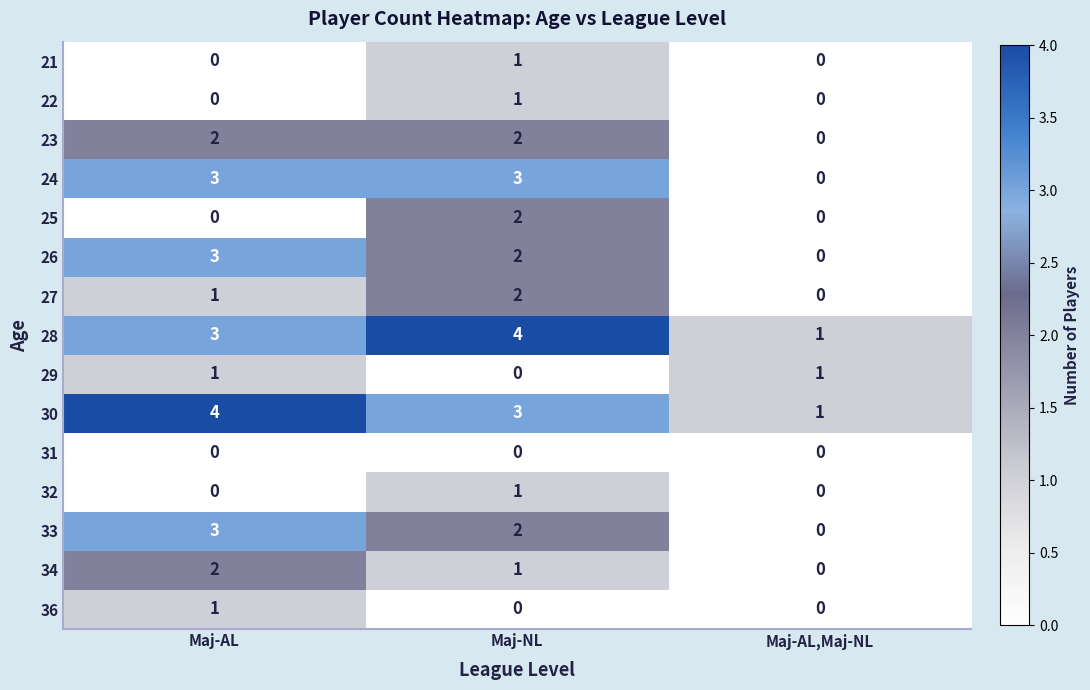

How many data points in 27 are less than 1?

1